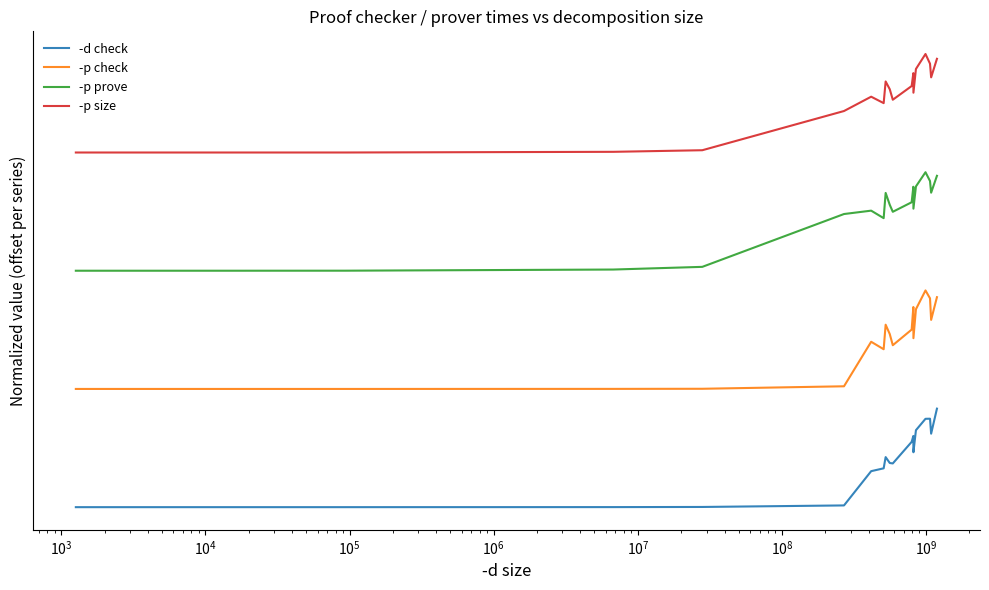

Does the chart have visible grid lines?

No